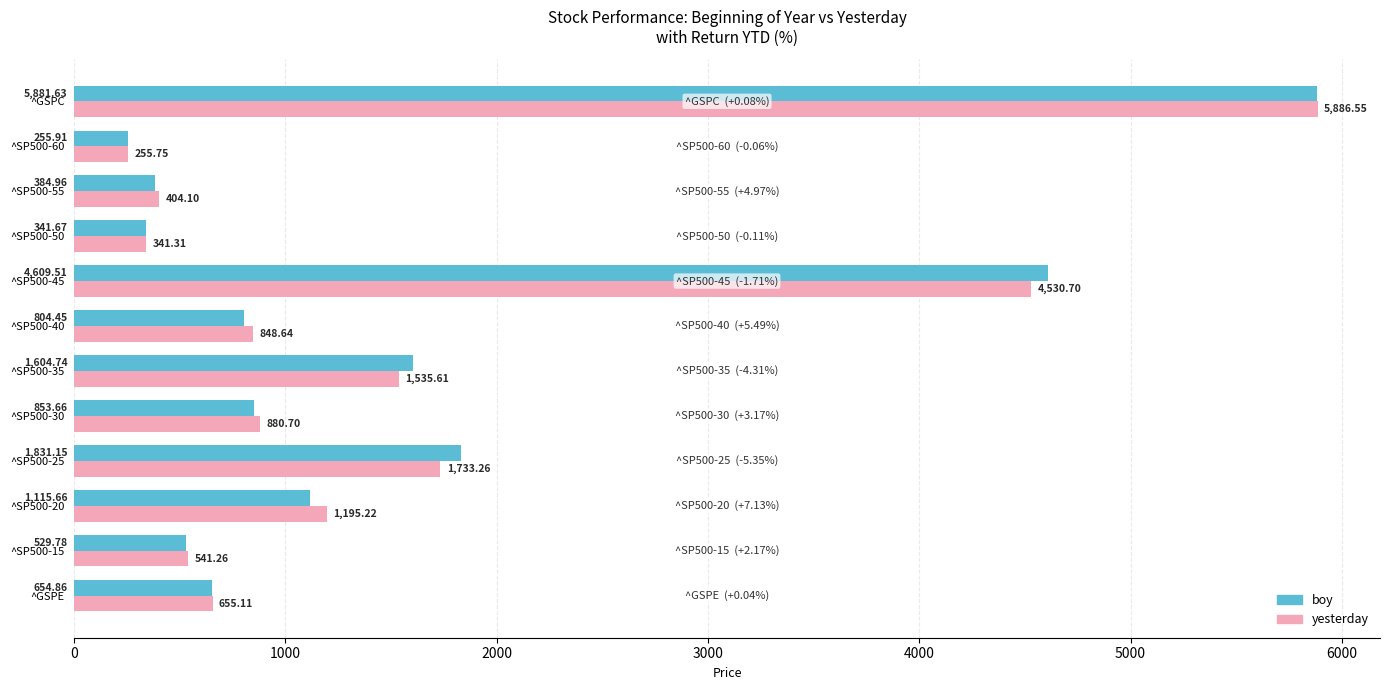

At how many categories does at least one series exceed 566?

8